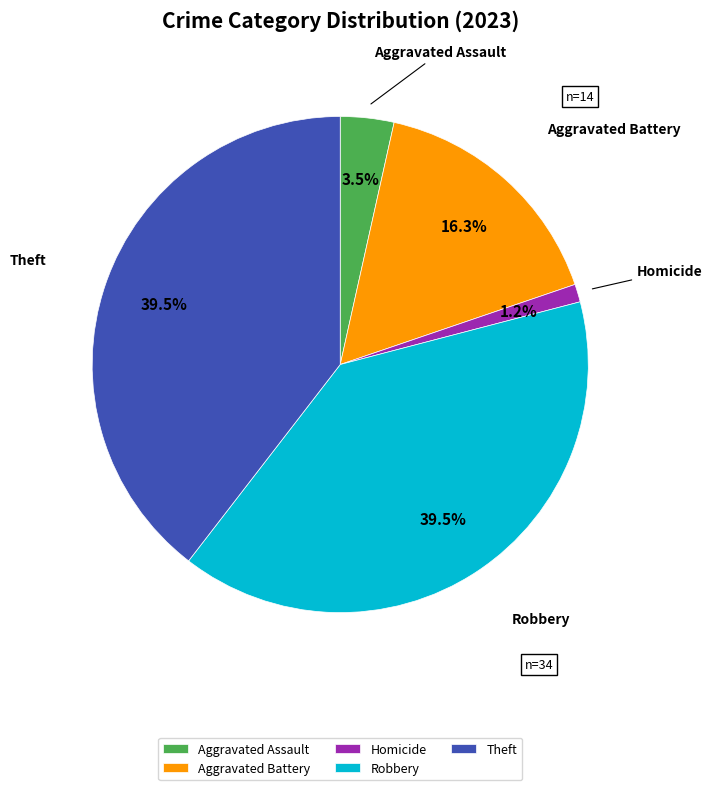

Does any single category account for the majority?

No